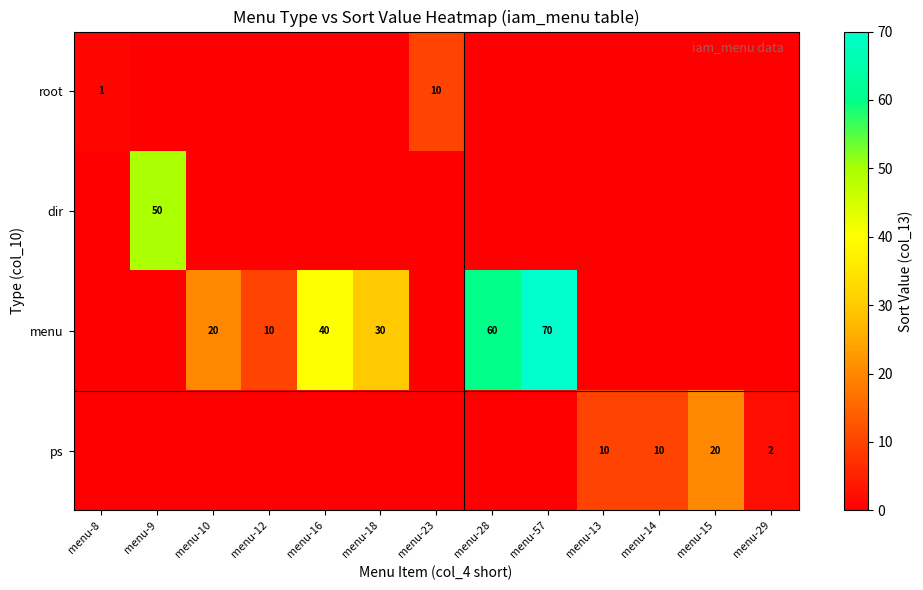

Is it true that dir equals 50 at menu-9?

True